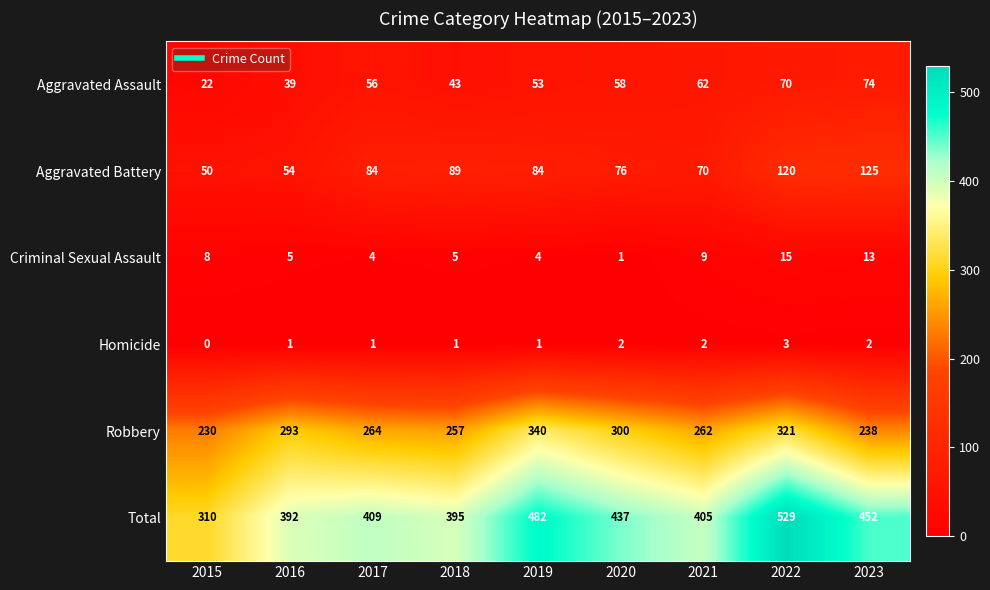

What is the difference between the highest and lowest values at 2023?

450